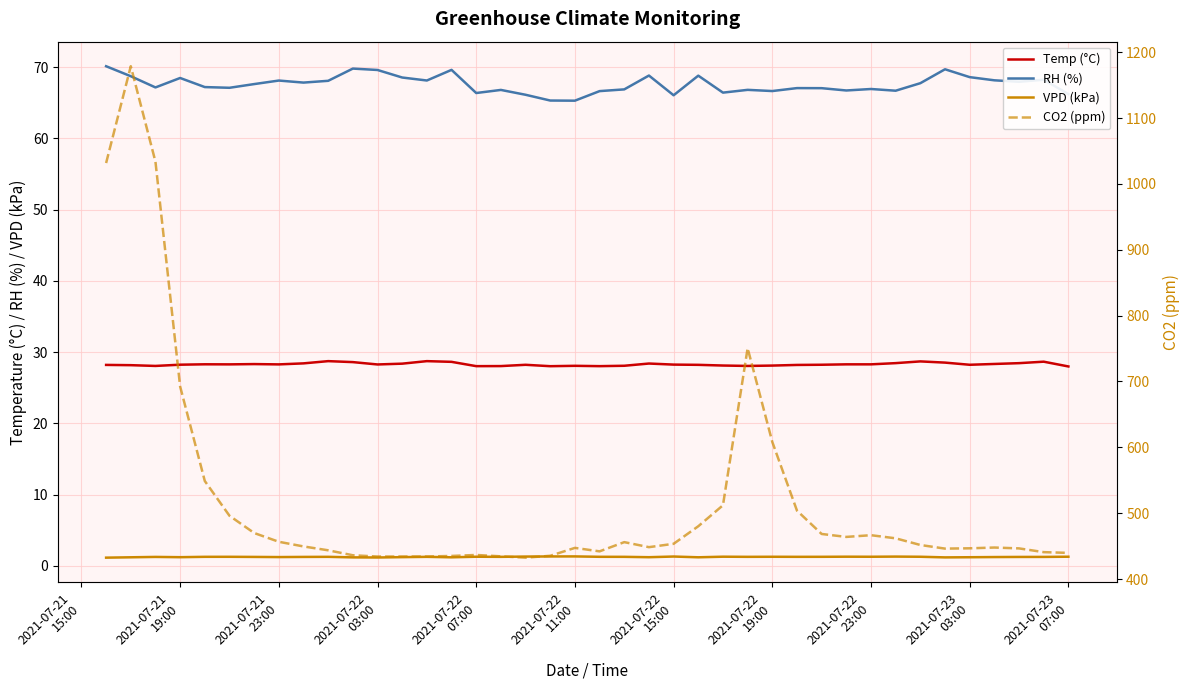

The RH (%) series shows 93.6 at 2021-07-22
15:00. True or false?

False